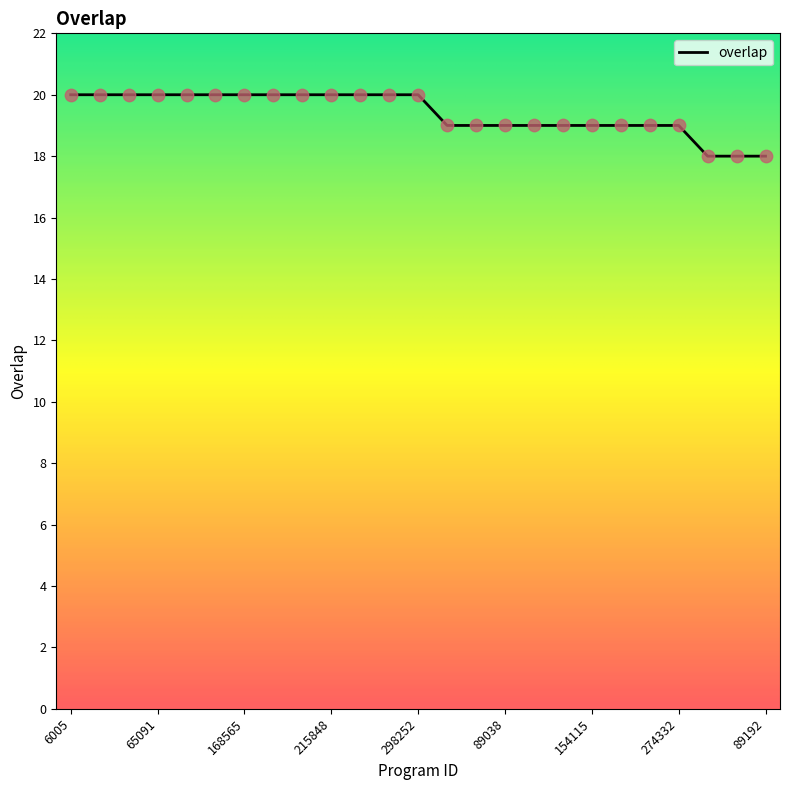

What is the maximum value shown in the chart?

20